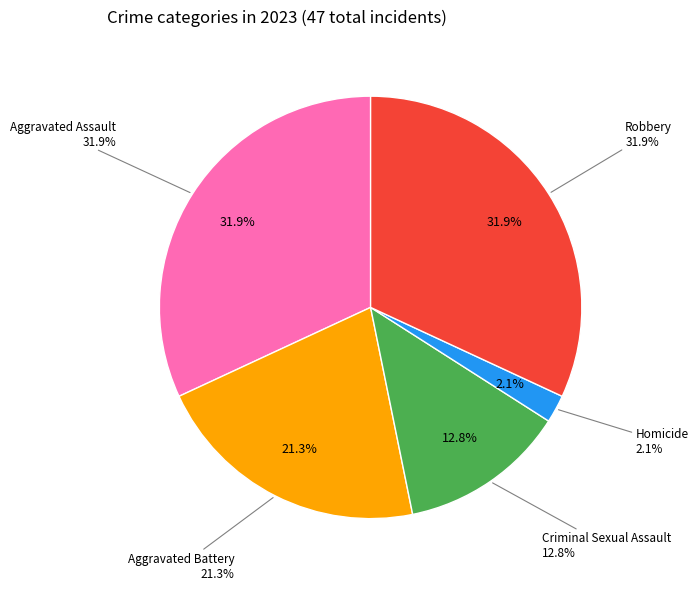

Combined, what portion of the pie is Criminal Sexual Assault and Aggravated Assault?

44.7%